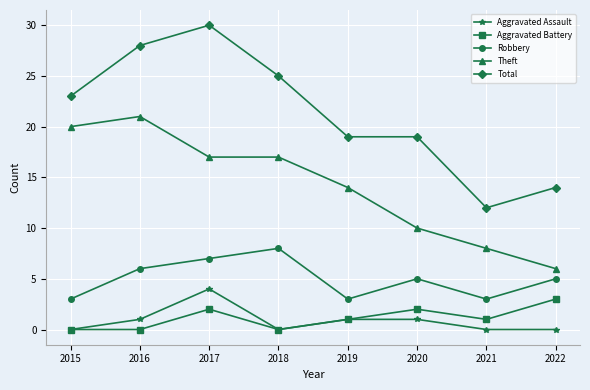

The value of Total at 2015 is 23. True or false?

True